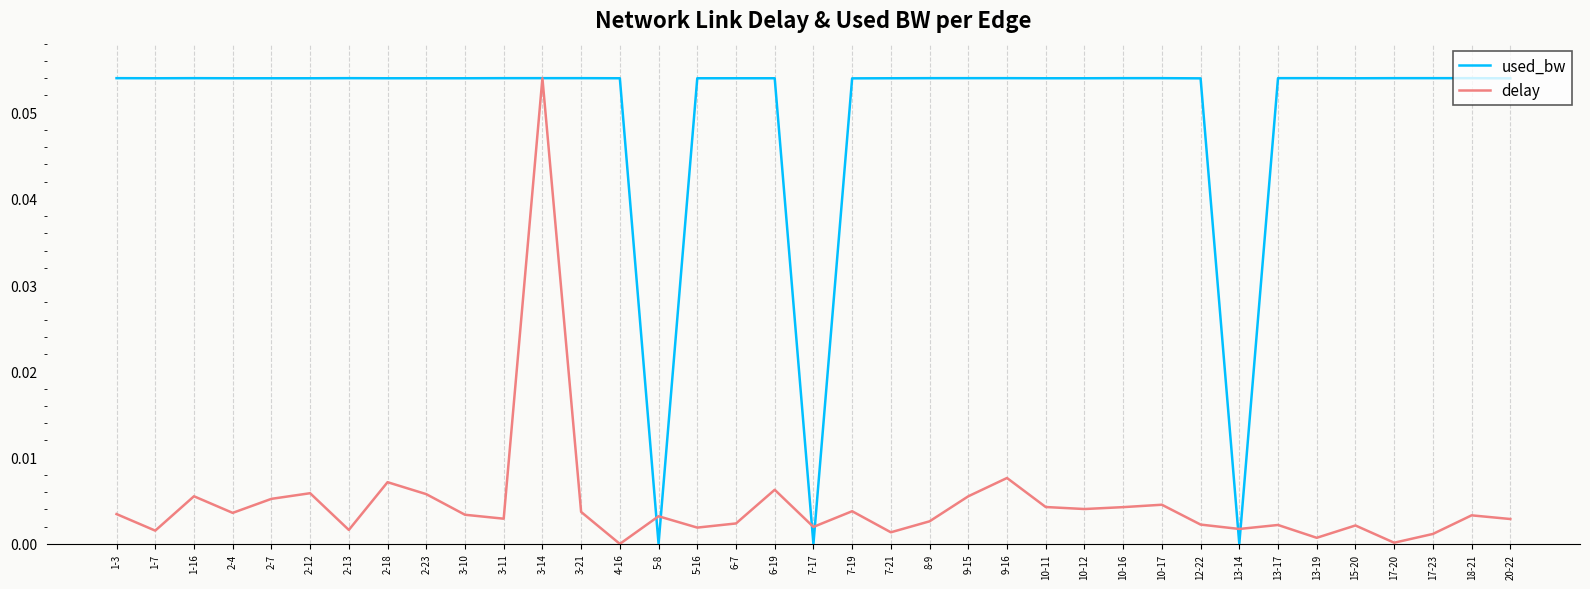

Does the chart have visible grid lines?

No